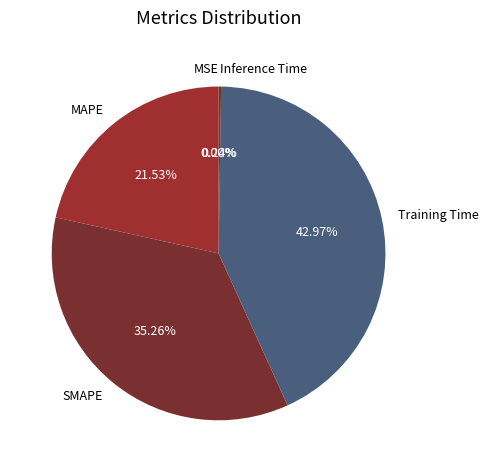

Which has a higher value, Training Time or SMAPE?

Training Time